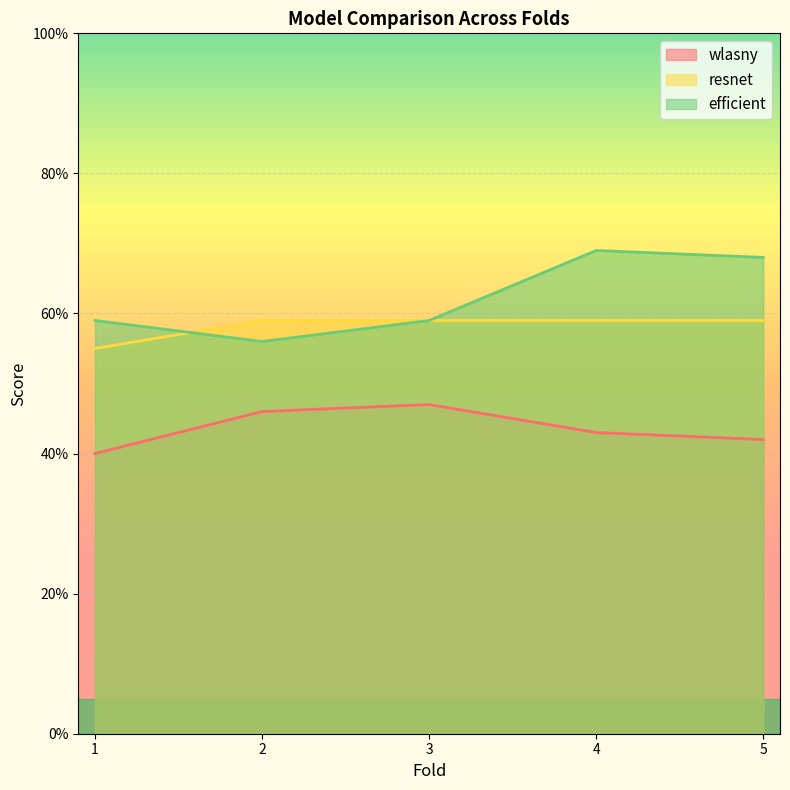

True or false: wlasny has more than 1 interior local peaks.

False